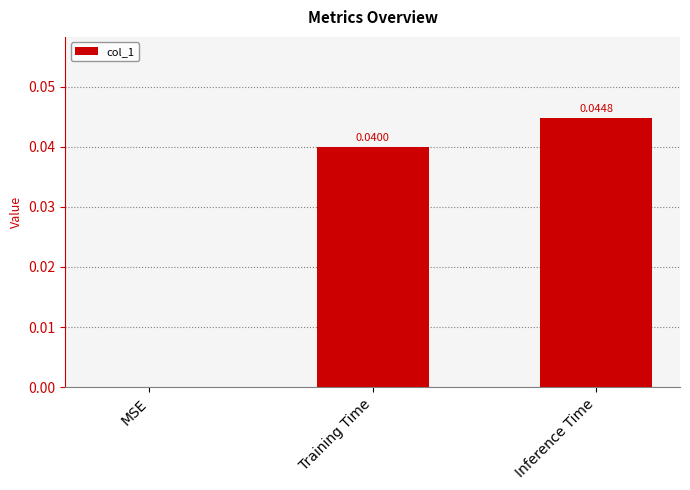

Between Inference Time and MSE, which is larger?

Inference Time